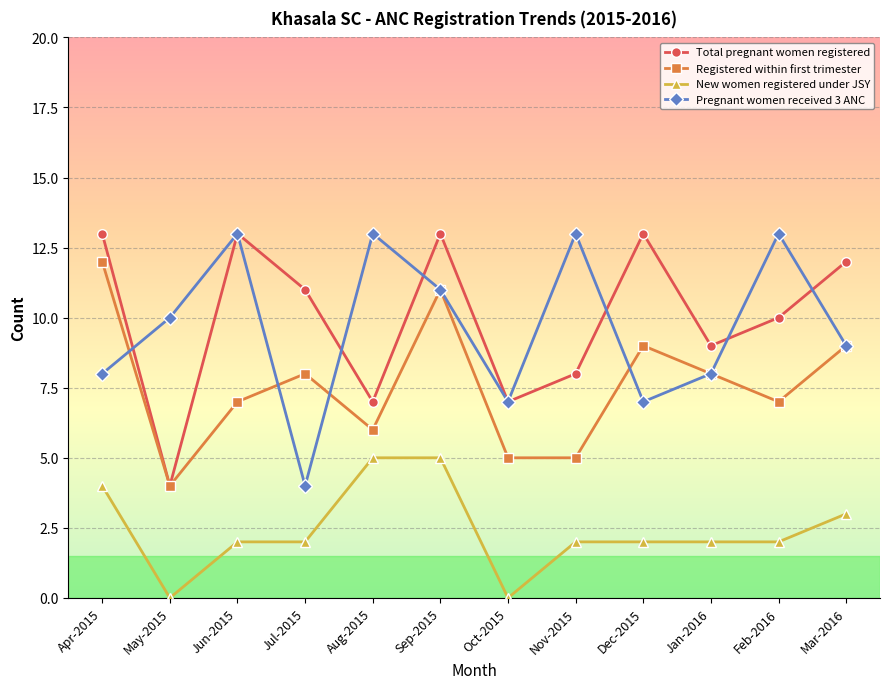

Rank the series at Apr-2015 from lowest to highest value.

New women registered under JSY, Pregnant women received 3 ANC, Registered within first trimester, Total pregnant women registered